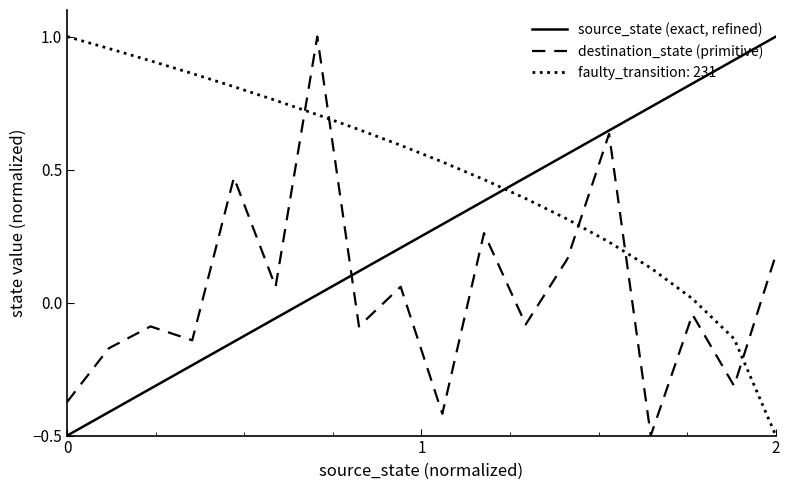

True or false: destination_state (primitive) and source_state (exact, refined) cross at least once.

True